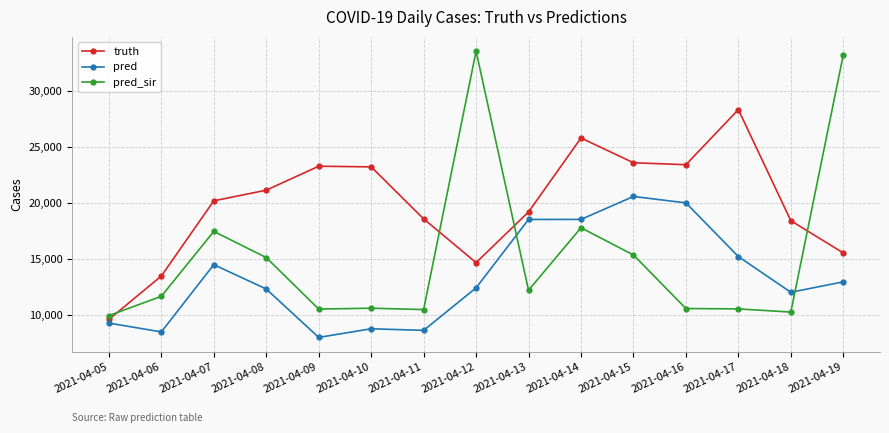

What is the total value across all series at 2021-04-10?

42660.0